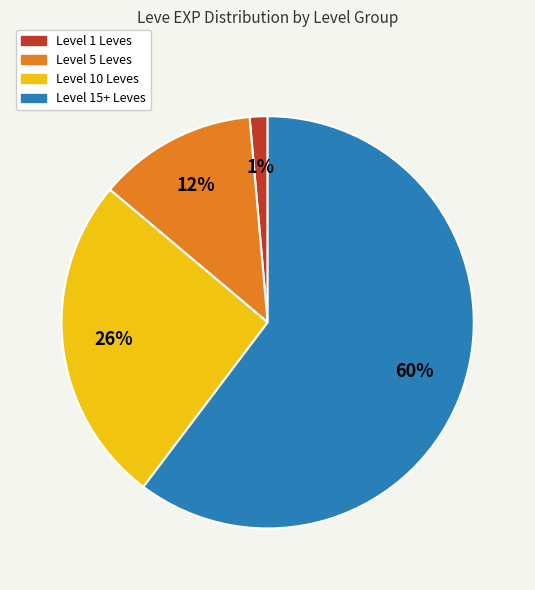

What is the largest slice in the pie chart?

Level 15+ Leves